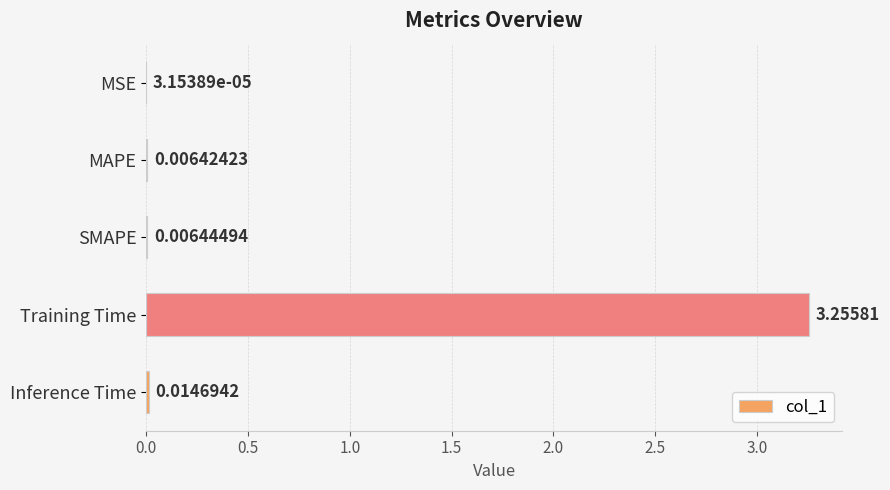

Which has a higher value, Inference Time or Training Time?

Training Time